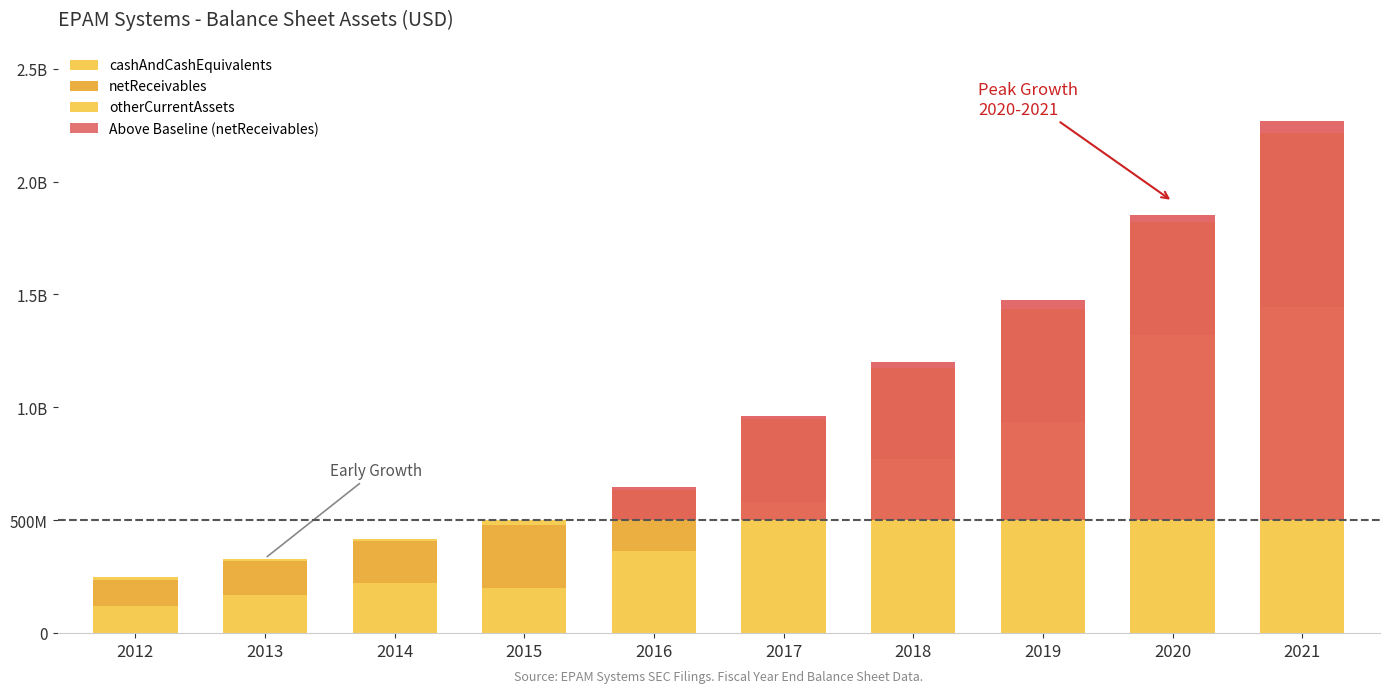

True or false: cashAndCashEquivalents has a value of 295124527 at 2014.

False